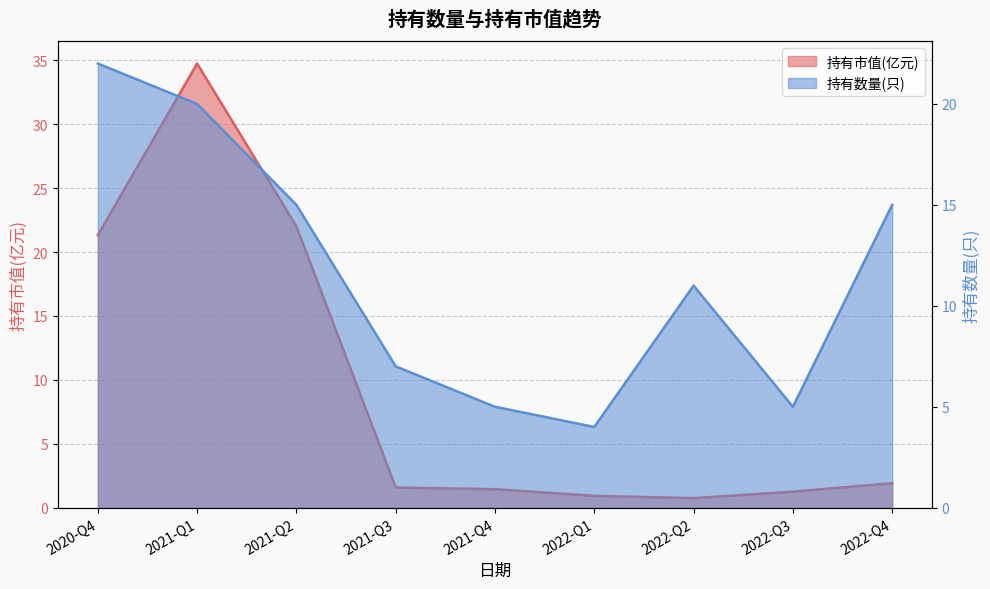

What is the difference between the maximum and second lowest values in the 持有市值(亿元) series?

33.8